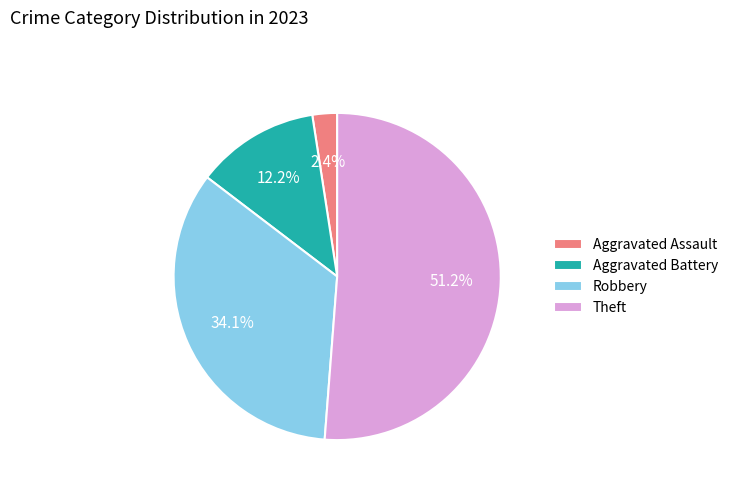

How many segments does this pie chart have?

4